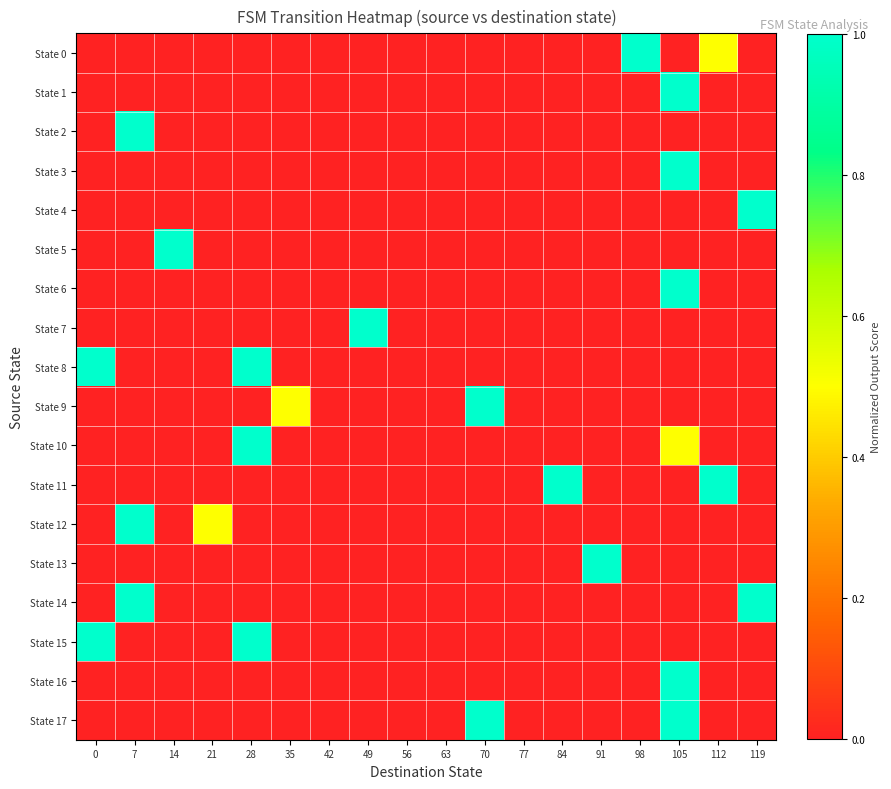

Reading right to left, what are all the values shown in this chart?

State 0: 119=0.0	112=0.5	105=0.0	98=1.0	91=0.0	84=0.0	77=0.0	70=0.0	63=0.0	56=0.0	49=0.0	42=0.0	35=0.0	28=0.0	21=0.0	14=0.0	7=0.0	0=0.0
State 1: 119=0.0	112=0.0	105=1.0	98=0.0	91=0.0	84=0.0	77=0.0	70=0.0	63=0.0	56=0.0	49=0.0	42=0.0	35=0.0	28=0.0	21=0.0	14=0.0	7=0.0	0=0.0
State 2: 119=0.0	112=0.0	105=0.0	98=0.0	91=0.0	84=0.0	77=0.0	70=0.0	63=0.0	56=0.0	49=0.0	42=0.0	35=0.0	28=0.0	21=0.0	14=0.0	7=1.0	0=0.0
State 3: 119=0.0	112=0.0	105=1.0	98=0.0	91=0.0	84=0.0	77=0.0	70=0.0	63=0.0	56=0.0	49=0.0	42=0.0	35=0.0	28=0.0	21=0.0	14=0.0	7=0.0	0=0.0
State 4: 119=1.0	112=0.0	105=0.0	98=0.0	91=0.0	84=0.0	77=0.0	70=0.0	63=0.0	56=0.0	49=0.0	42=0.0	35=0.0	28=0.0	21=0.0	14=0.0	7=0.0	0=0.0
State 5: 119=0.0	112=0.0	105=0.0	98=0.0	91=0.0	84=0.0	77=0.0	70=0.0	63=0.0	56=0.0	49=0.0	42=0.0	35=0.0	28=0.0	21=0.0	14=1.0	7=0.0	0=0.0
State 6: 119=0.0	112=0.0	105=1.0	98=0.0	91=0.0	84=0.0	77=0.0	70=0.0	63=0.0	56=0.0	49=0.0	42=0.0	35=0.0	28=0.0	21=0.0	14=0.0	7=0.0	0=0.0
State 7: 119=0.0	112=0.0	105=0.0	98=0.0	91=0.0	84=0.0	77=0.0	70=0.0	63=0.0	56=0.0	49=1.0	42=0.0	35=0.0	28=0.0	21=0.0	14=0.0	7=0.0	0=0.0
State 8: 119=0.0	112=0.0	105=0.0	98=0.0	91=0.0	84=0.0	77=0.0	70=0.0	63=0.0	56=0.0	49=0.0	42=0.0	35=0.0	28=1.0	21=0.0	14=0.0	7=0.0	0=1.0
State 9: 119=0.0	112=0.0	105=0.0	98=0.0	91=0.0	84=0.0	77=0.0	70=1.0	63=0.0	56=0.0	49=0.0	42=0.0	35=0.5	28=0.0	21=0.0	14=0.0	7=0.0	0=0.0
State 10: 119=0.0	112=0.0	105=0.5	98=0.0	91=0.0	84=0.0	77=0.0	70=0.0	63=0.0	56=0.0	49=0.0	42=0.0	35=0.0	28=1.0	21=0.0	14=0.0	7=0.0	0=0.0
State 11: 119=0.0	112=1.0	105=0.0	98=0.0	91=0.0	84=1.0	77=0.0	70=0.0	63=0.0	56=0.0	49=0.0	42=0.0	35=0.0	28=0.0	21=0.0	14=0.0	7=0.0	0=0.0
State 12: 119=0.0	112=0.0	105=0.0	98=0.0	91=0.0	84=0.0	77=0.0	70=0.0	63=0.0	56=0.0	49=0.0	42=0.0	35=0.0	28=0.0	21=0.5	14=0.0	7=1.0	0=0.0
State 13: 119=0.0	112=0.0	105=0.0	98=0.0	91=1.0	84=0.0	77=0.0	70=0.0	63=0.0	56=0.0	49=0.0	42=0.0	35=0.0	28=0.0	21=0.0	14=0.0	7=0.0	0=0.0
State 14: 119=1.0	112=0.0	105=0.0	98=0.0	91=0.0	84=0.0	77=0.0	70=0.0	63=0.0	56=0.0	49=0.0	42=0.0	35=0.0	28=0.0	21=0.0	14=0.0	7=1.0	0=0.0
State 15: 119=0.0	112=0.0	105=0.0	98=0.0	91=0.0	84=0.0	77=0.0	70=0.0	63=0.0	56=0.0	49=0.0	42=0.0	35=0.0	28=1.0	21=0.0	14=0.0	7=0.0	0=1.0
State 16: 119=0.0	112=0.0	105=1.0	98=0.0	91=0.0	84=0.0	77=0.0	70=0.0	63=0.0	56=0.0	49=0.0	42=0.0	35=0.0	28=0.0	21=0.0	14=0.0	7=0.0	0=0.0
State 17: 119=0.0	112=0.0	105=1.0	98=0.0	91=0.0	84=0.0	77=0.0	70=1.0	63=0.0	56=0.0	49=0.0	42=0.0	35=0.0	28=0.0	21=0.0	14=0.0	7=0.0	0=0.0